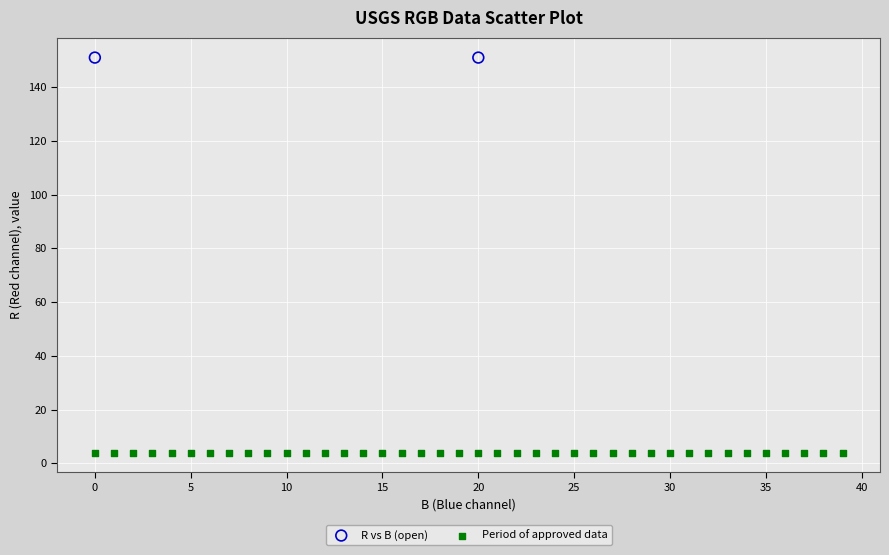

Which series reaches the maximum Y coordinate?

R vs B (open)